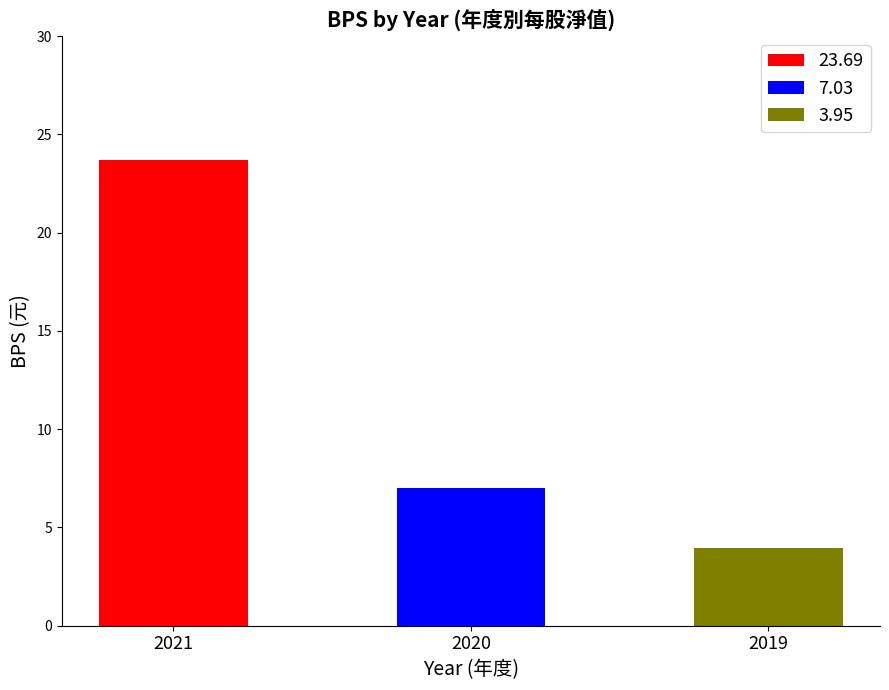

Rank the categories by value from lowest to highest.

2019, 2020, 2021